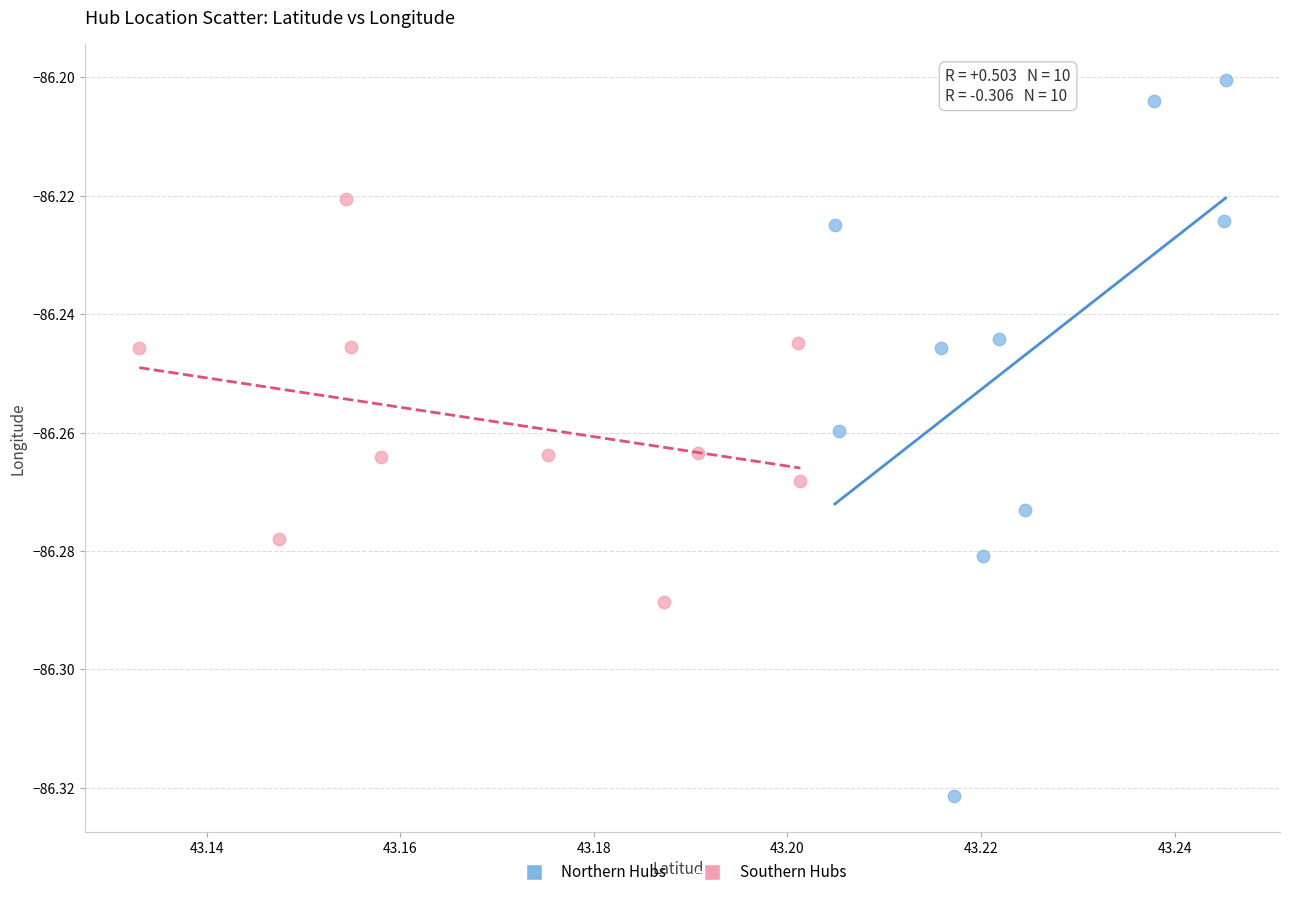

Which series reaches the maximum Y coordinate?

Northern Hubs